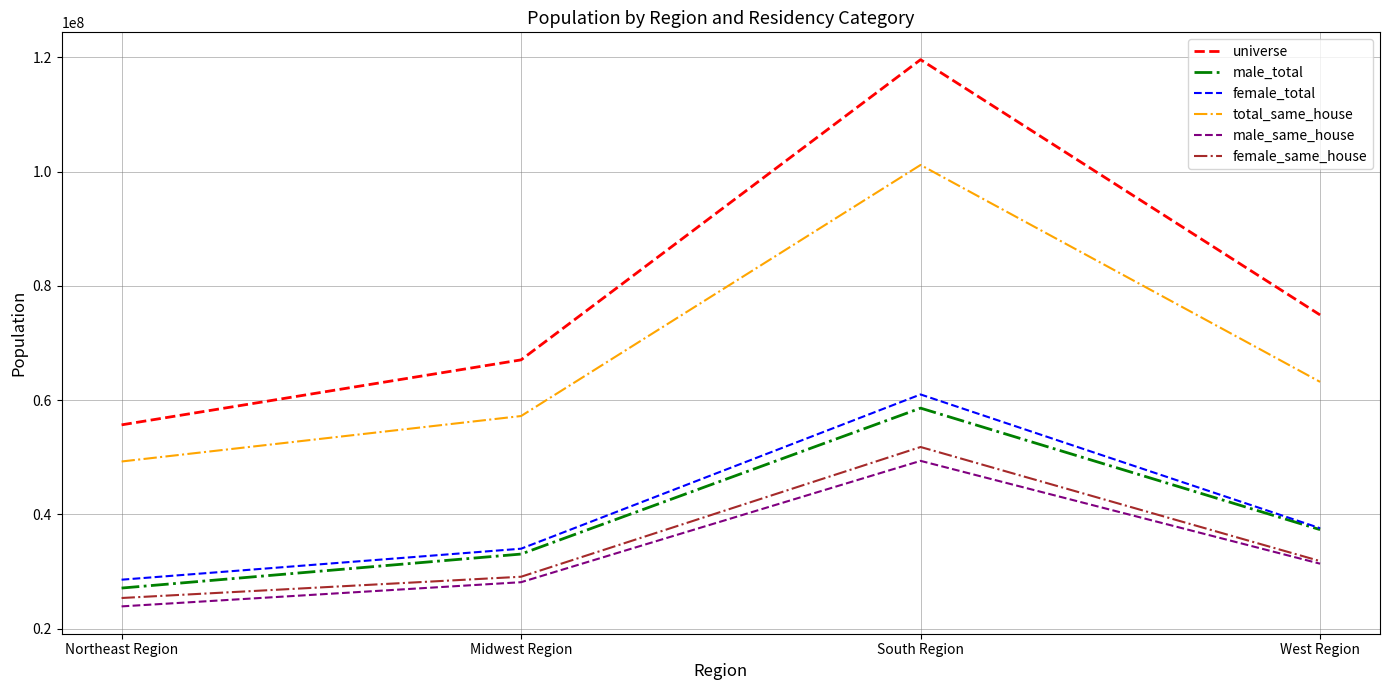

What is the minimum value shown in the chart?

23897508